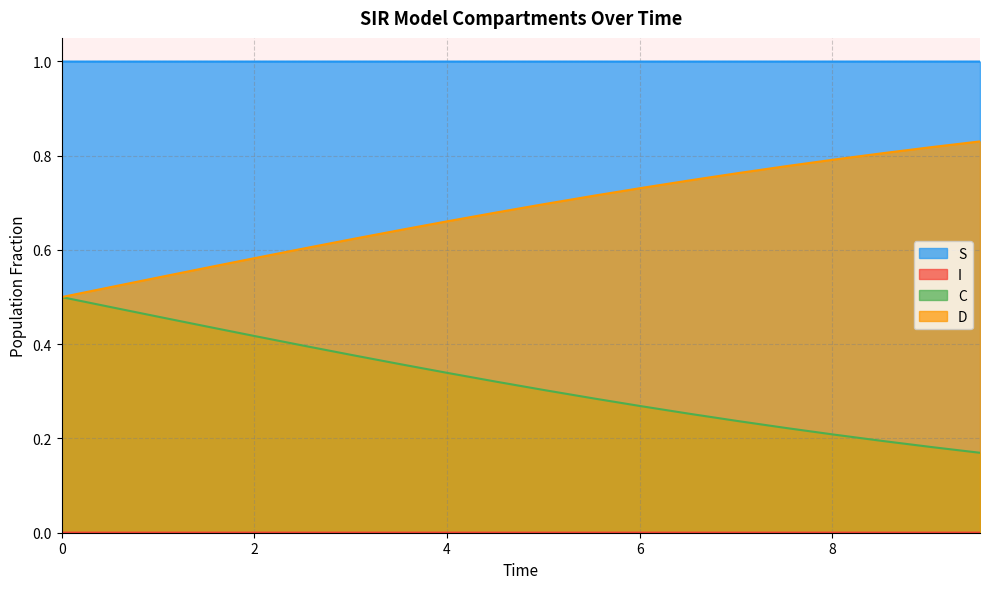

What is the maximum value shown in the chart?

1.0